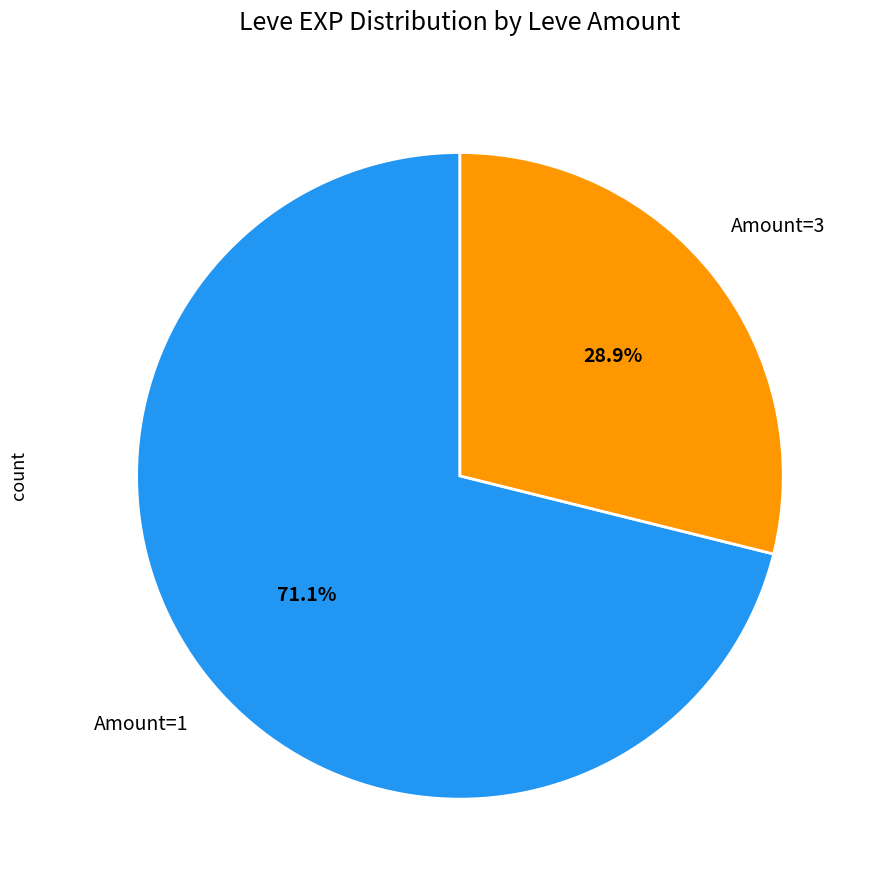

What percentage do Amount=1 and Amount=3 together represent?

100.0%